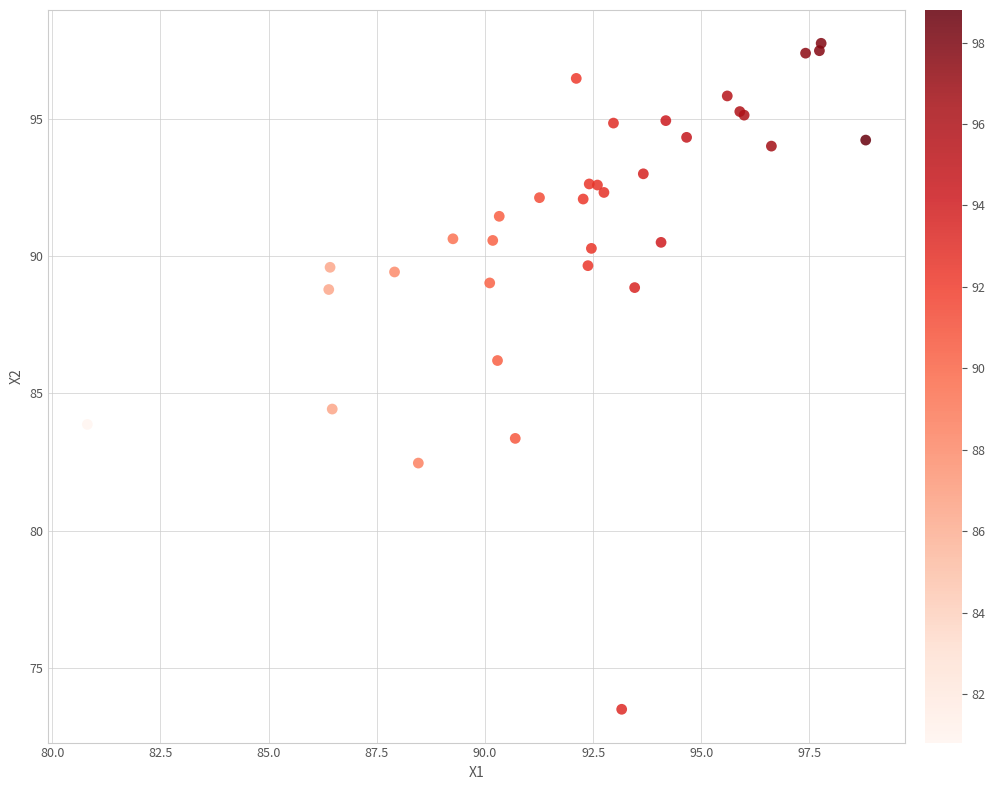

What Y value in the scatter plot is closest to 85?

84.4